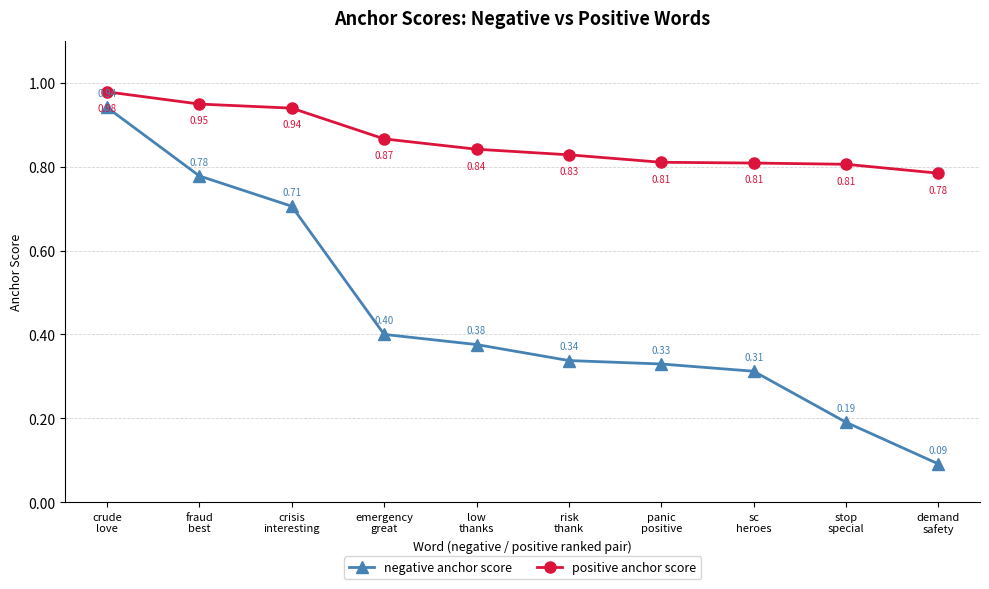

What is the label of the 9th point from the right?

fraud
best